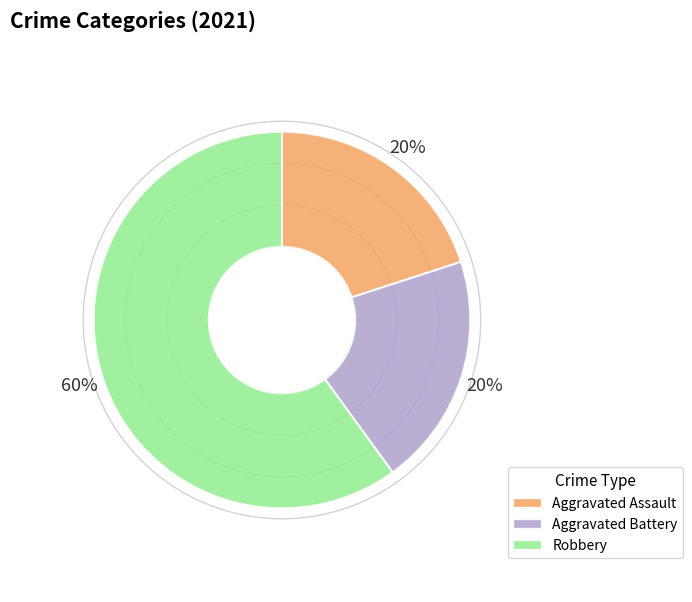

Count the number of slices in the pie.

3